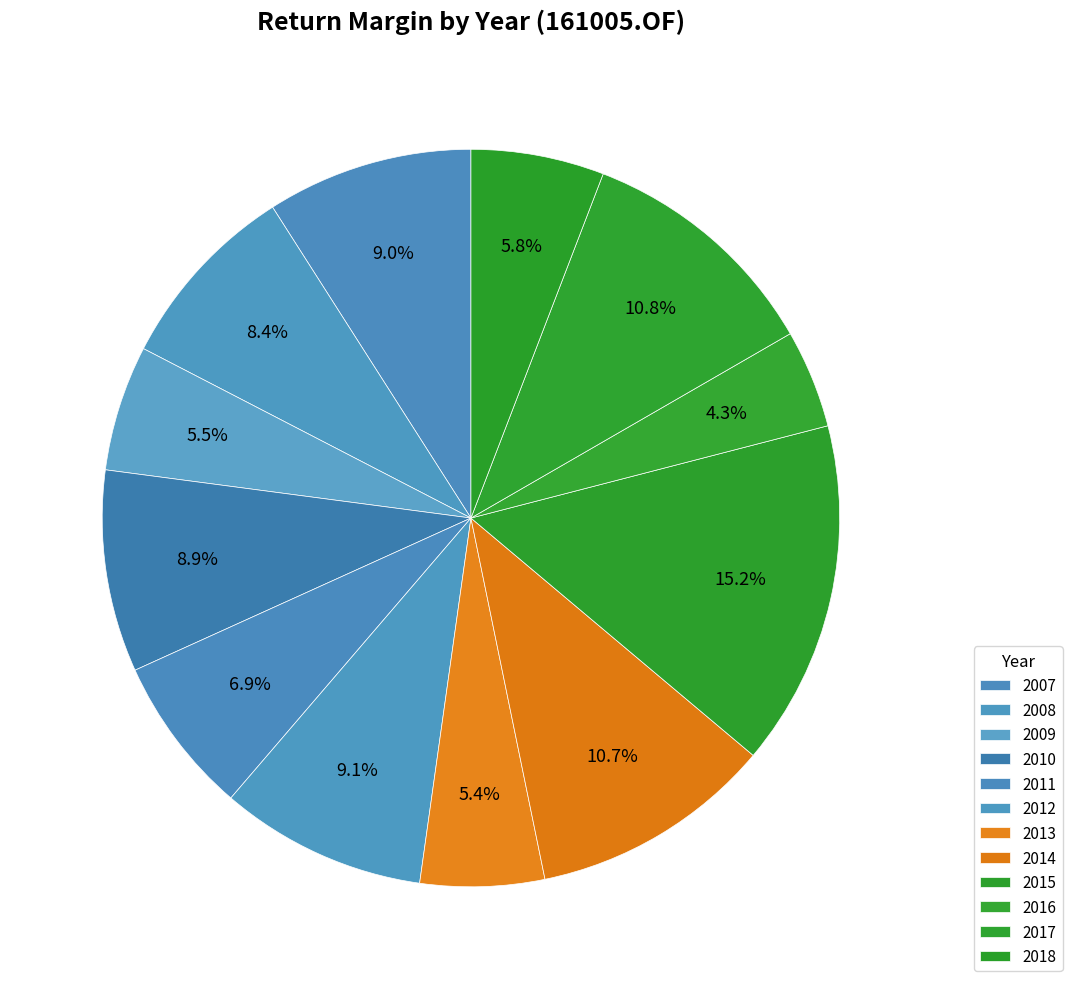

Count the number of slices in the pie.

12